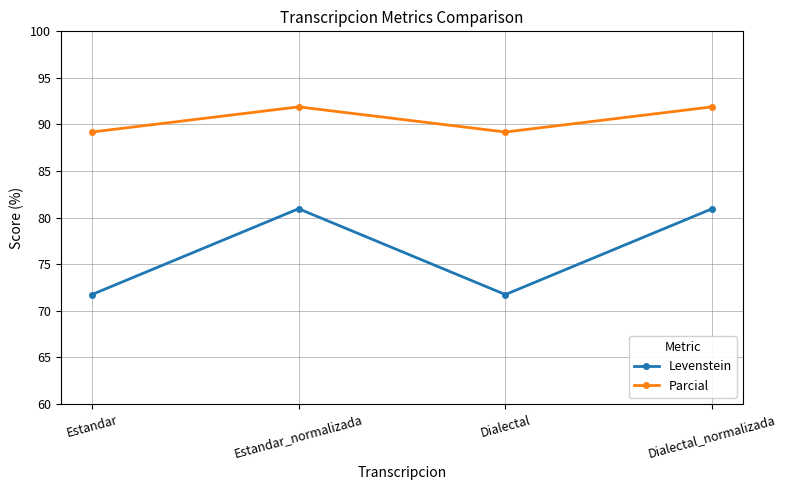

What is the minimum value for Levenstein?

71.7